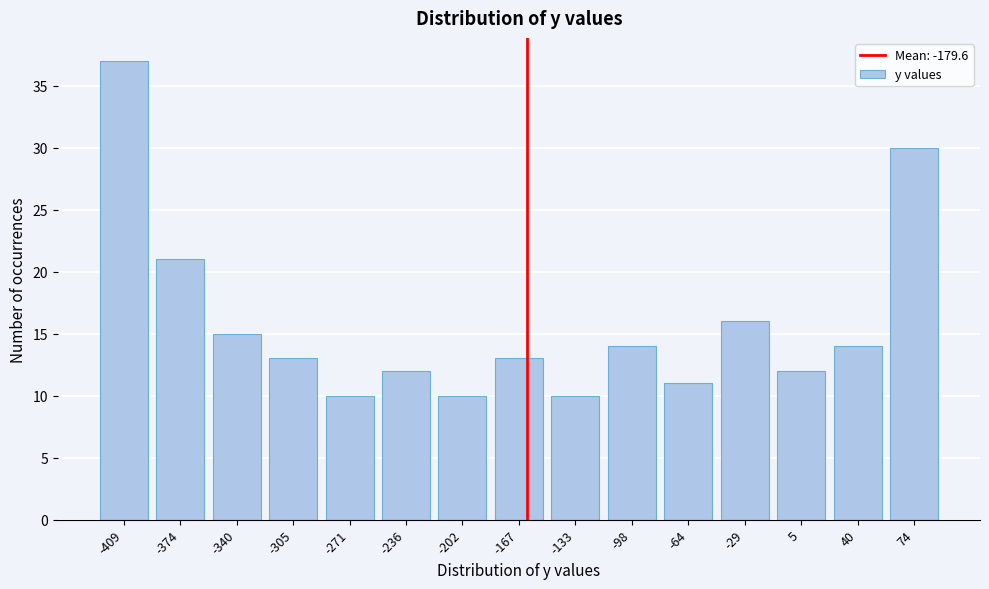

Reading left to right, extract all data points from this chart.

37	21	15	13	10	12	10	13	10	14	11	16	12	14	30